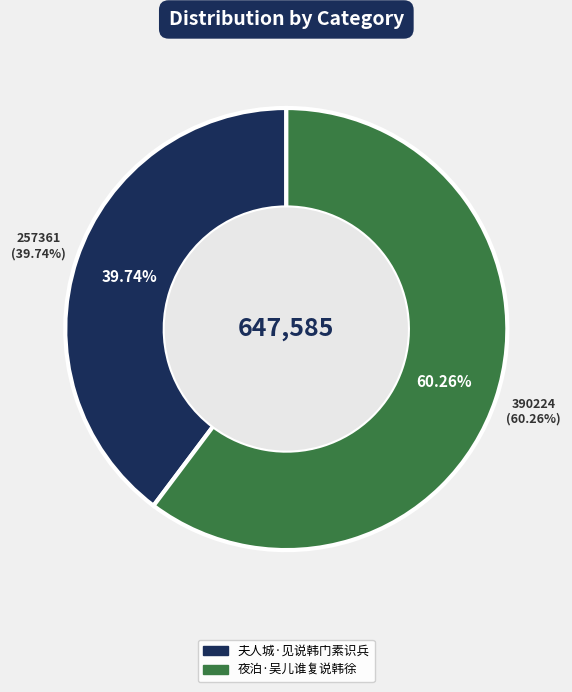

To the nearest percent, what is the difference between the largest and smallest slice percentages?

21%